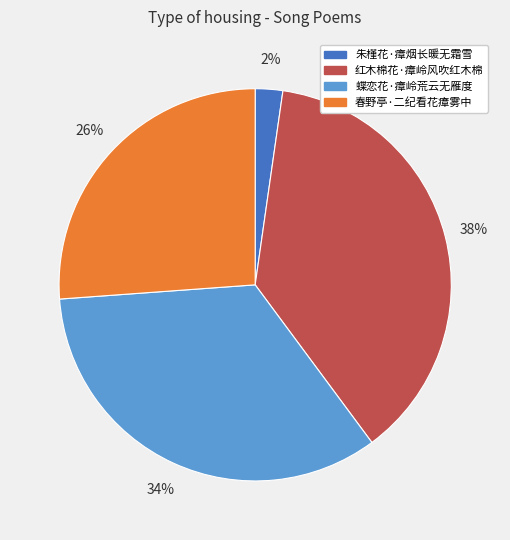

The 红木棉花·瘴岭风吹红木棉 slice represents 38% of the pie. True or false?

True